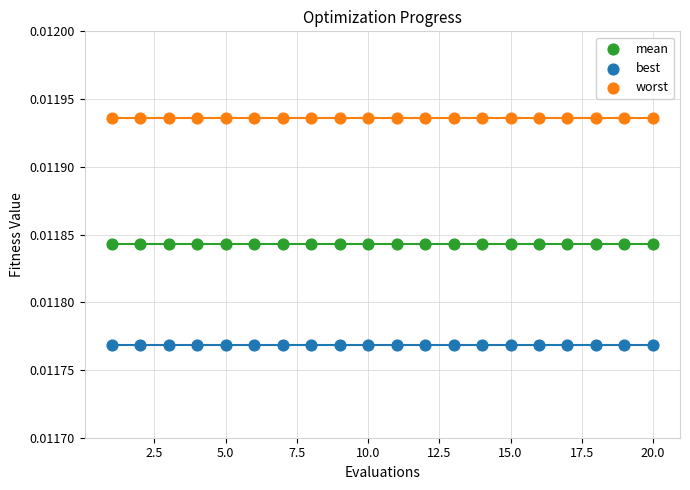

Which series reaches the minimum Y coordinate?

best